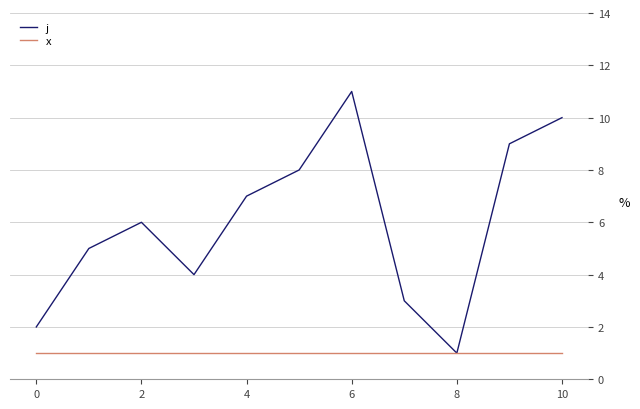

Rank the series by their maximum value, from lowest to highest.

x, j